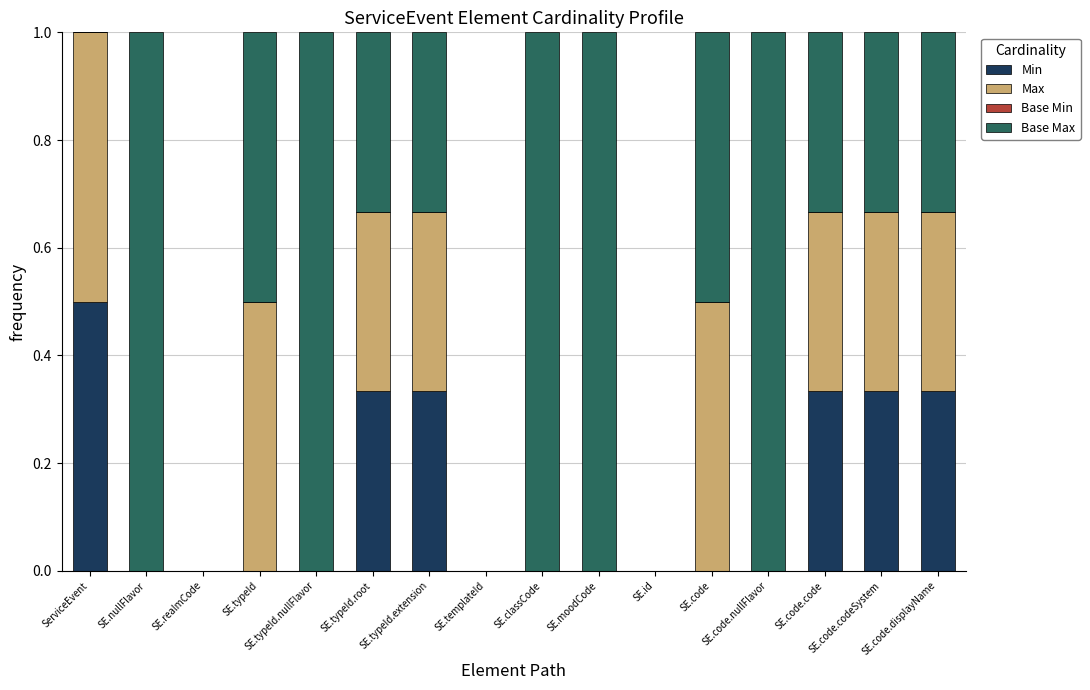

The value of Min at SE.code.displayName is 0.1. True or false?

False